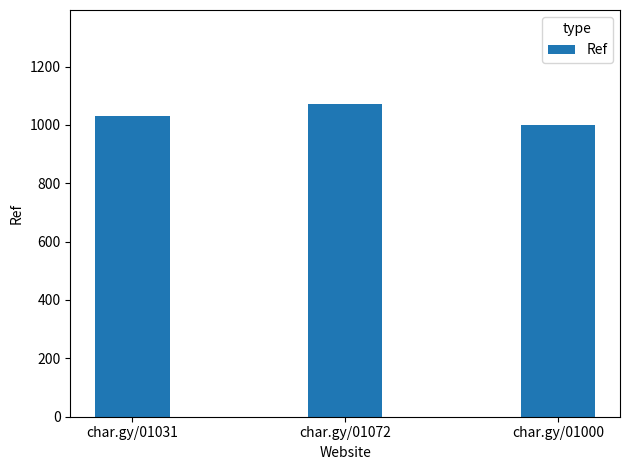

What is the value of the 1st bar from the left?

1031